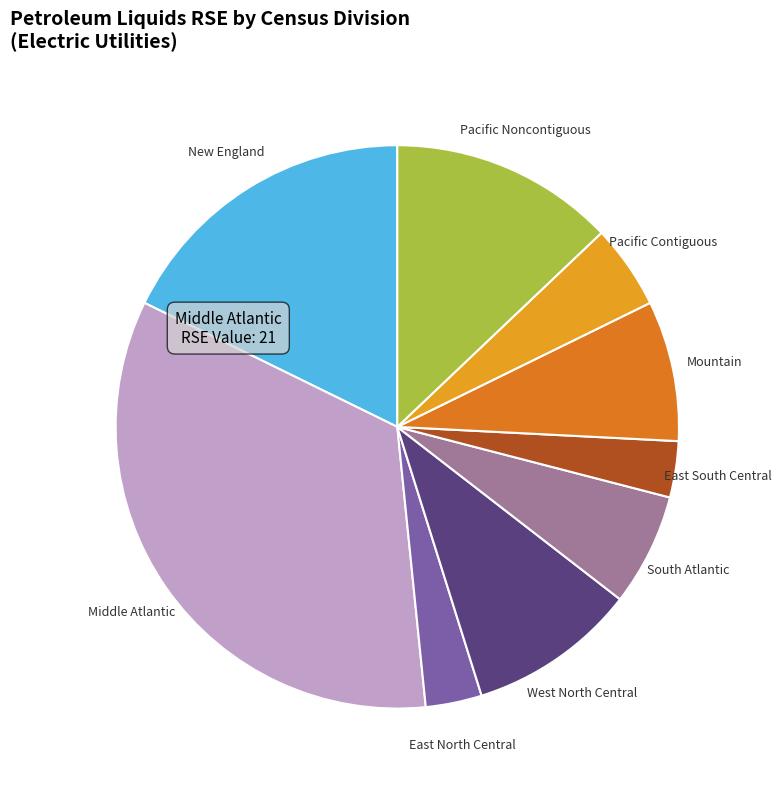

Is there any slice that represents more than half of the pie?

No